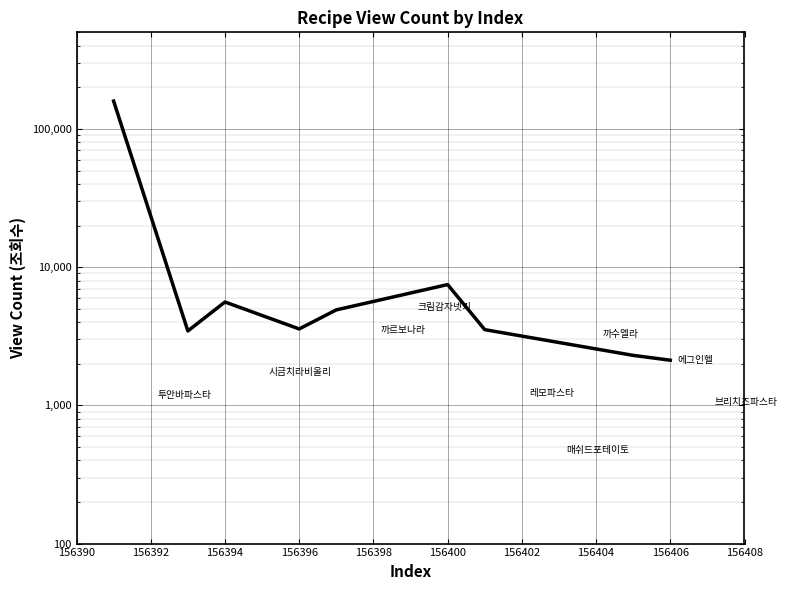

What is the average value?

21338